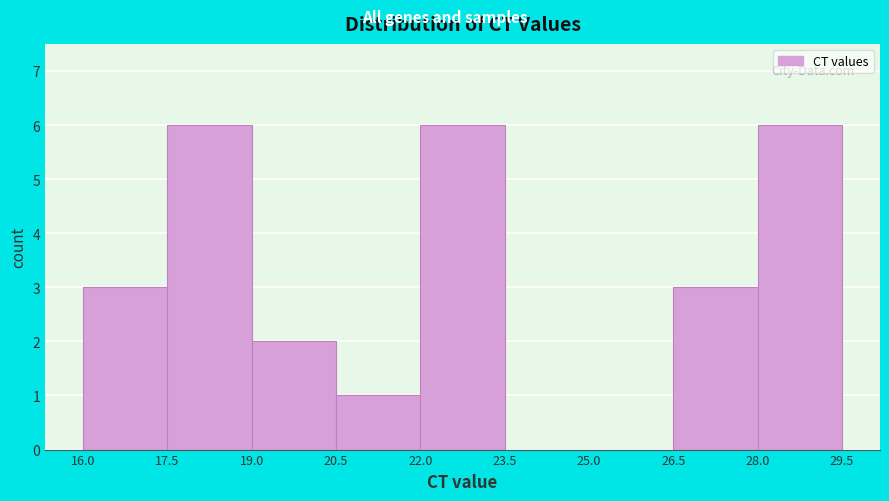

Reading left to right, transcribe this chart: for each bar, give the range it covers on the x-axis and its height. The values are not printed on the chart, so give them approximately, as read against the axis.

16.0 to 17.5: 3
17.5 to 19.0: 6
19.0 to 20.5: 2
20.5 to 22.0: 1
22.0 to 23.5: 6
23.5 to 25.0: 0
25.0 to 26.5: 0
26.5 to 28.0: 3
28.0 to 29.5: 6